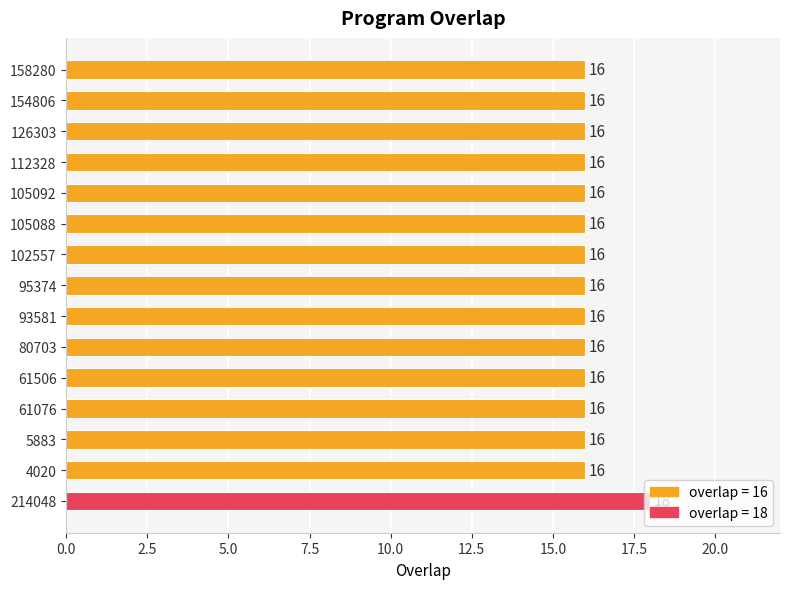

How many values are between 16 and 17?

14